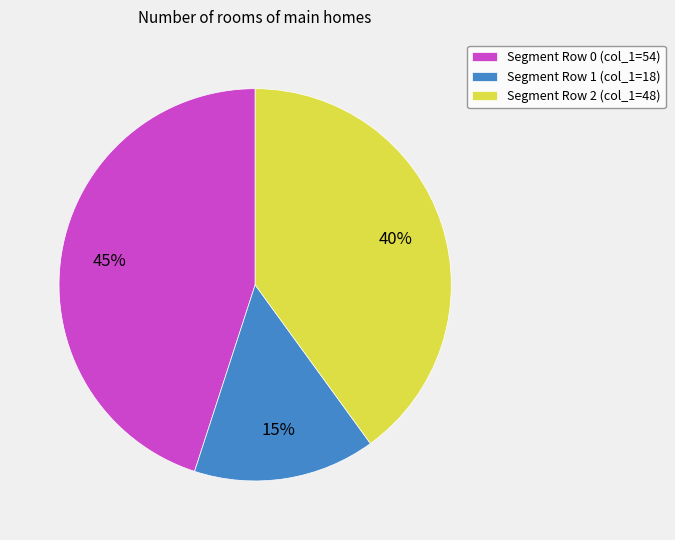

Does any single category account for the majority?

No